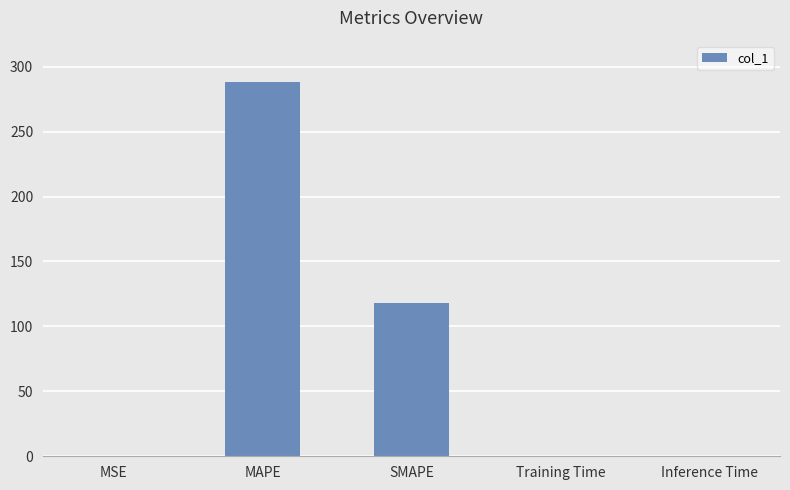

What is the greatest value displayed?

288.5